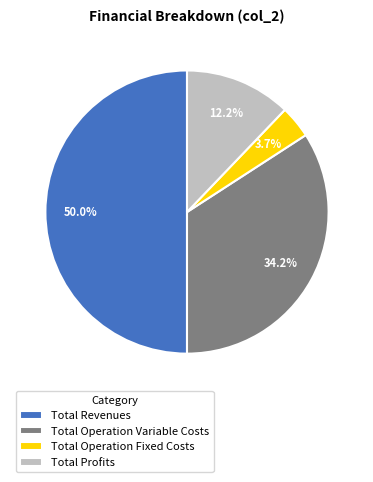

Is it true that Total Profits is 12% of the pie?

True